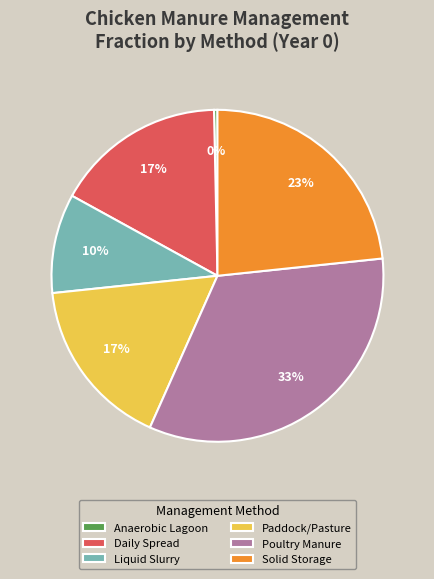

Count the number of slices in the pie.

6